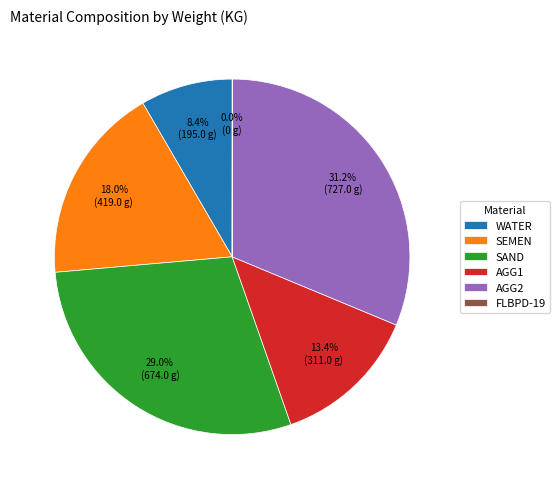

What is the largest slice in the pie chart?

AGG2